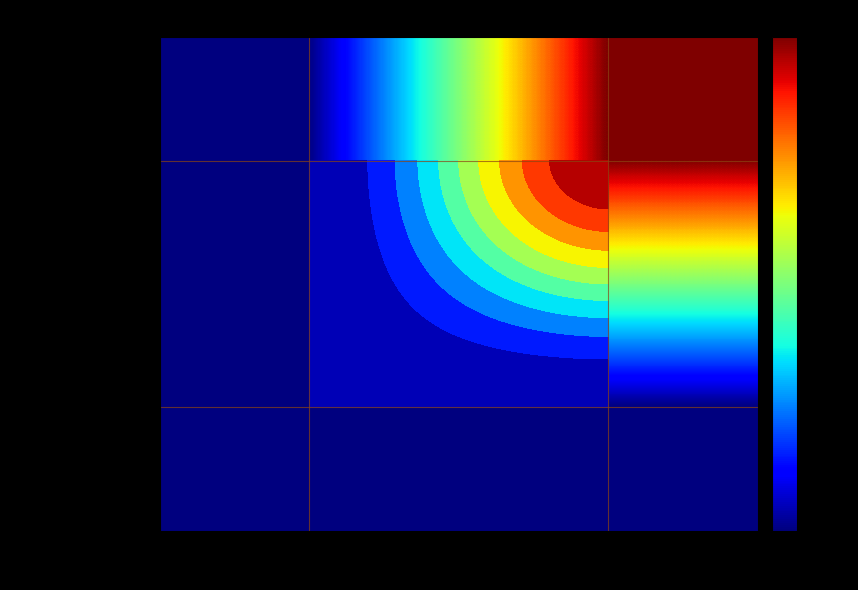

At which category is the sum across all series the highest?

SILICEO